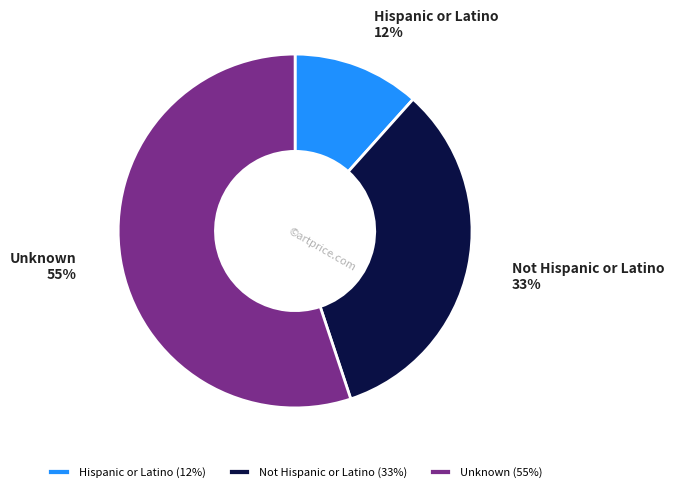

How many slices are in this pie chart?

3